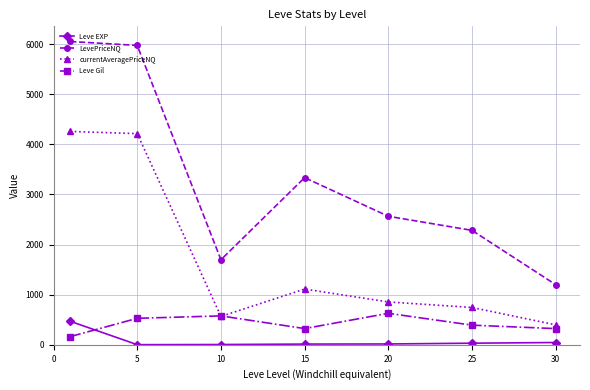

What is the difference between the maximum and second lowest values in the currentAveragePriceNQ series?

3692.0